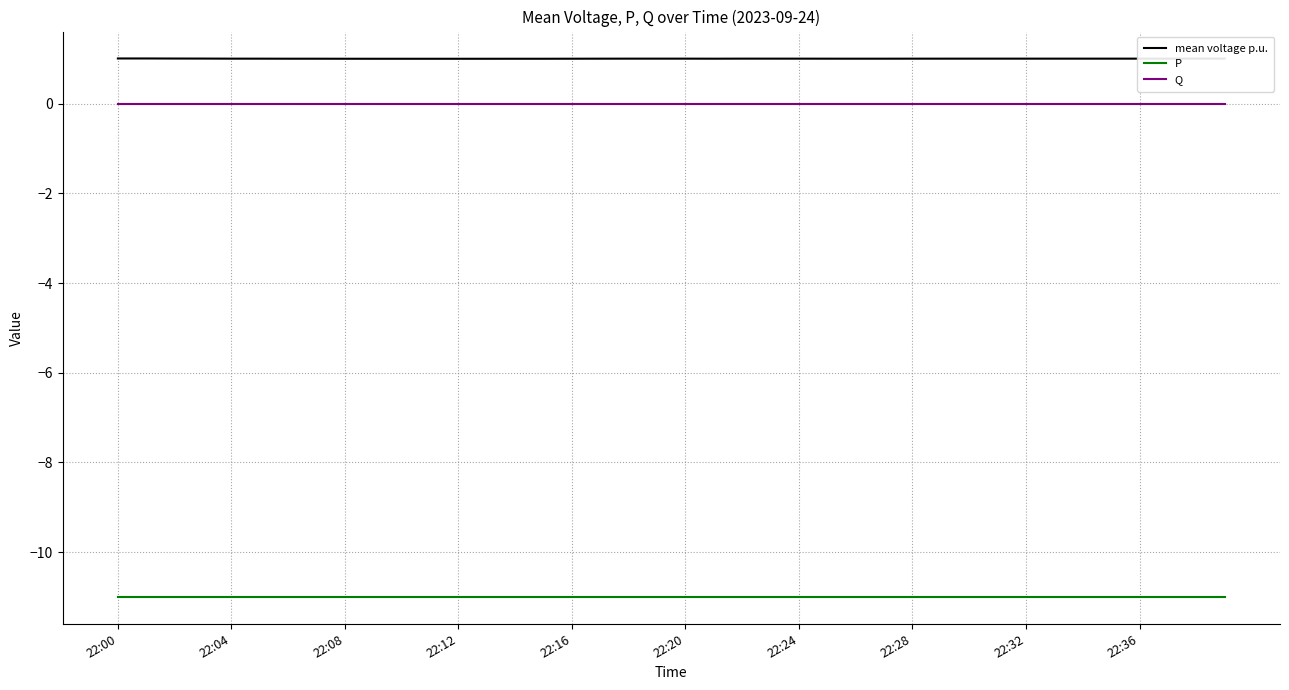

What is the greatest value displayed?

1.0